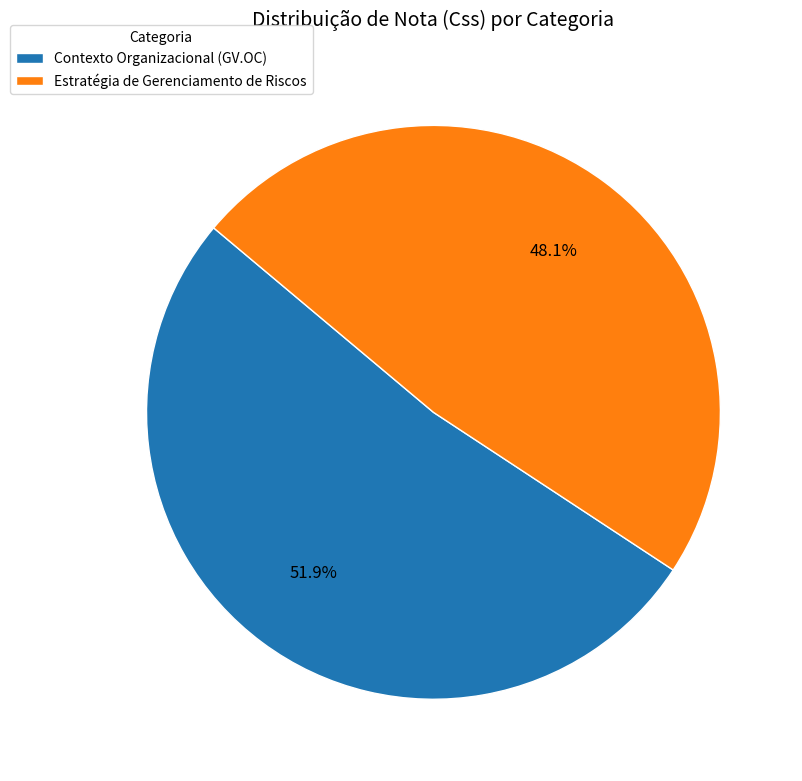

Rank the categories by value from highest to lowest.

Contexto Organizacional (GV.OC), Estratégia de Gerenciamento de Riscos